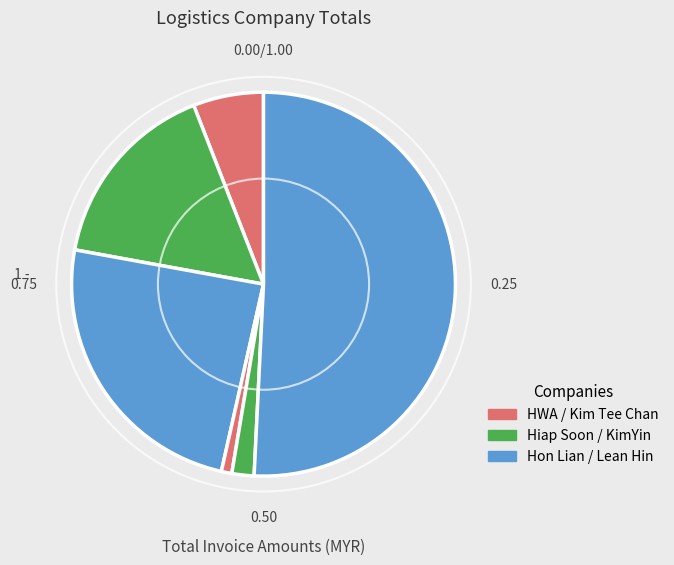

Which category has the smallest portion of the pie?

Kim Tee Chan